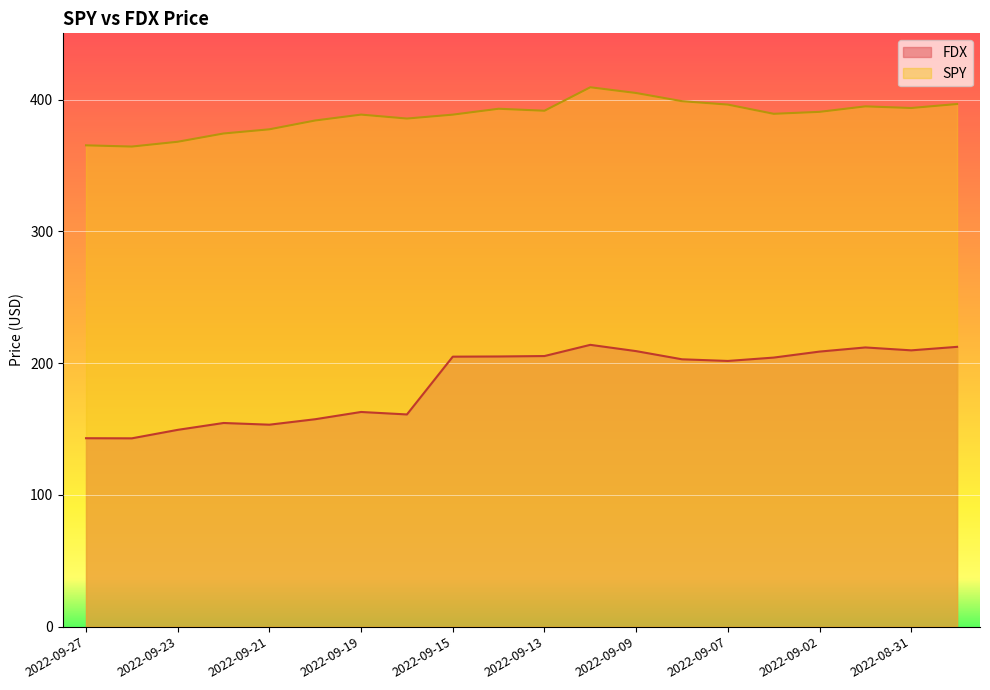

Count the number of data series in this chart.

2